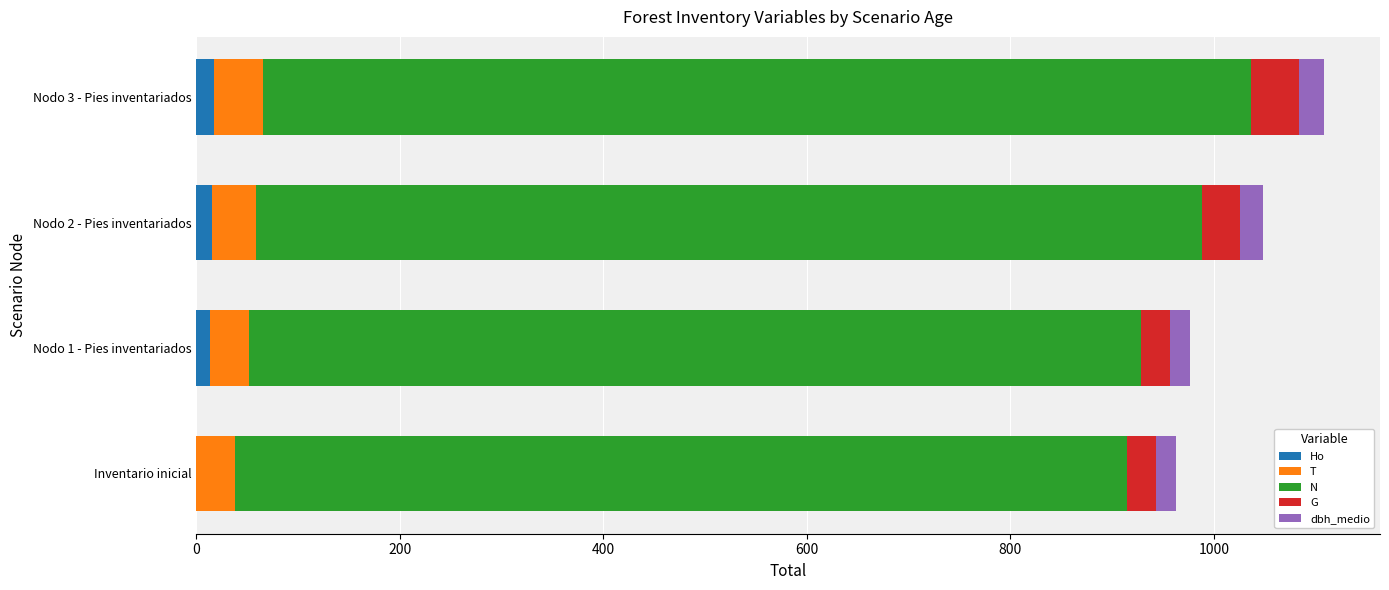

How many distinct data groups are displayed?

5